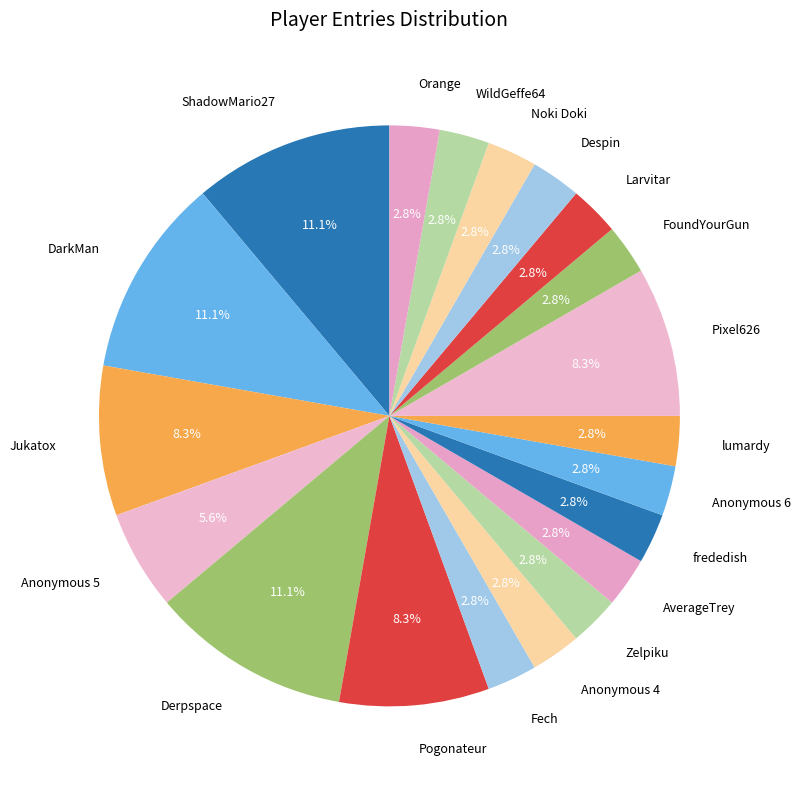

How many slices are in this pie chart?

20